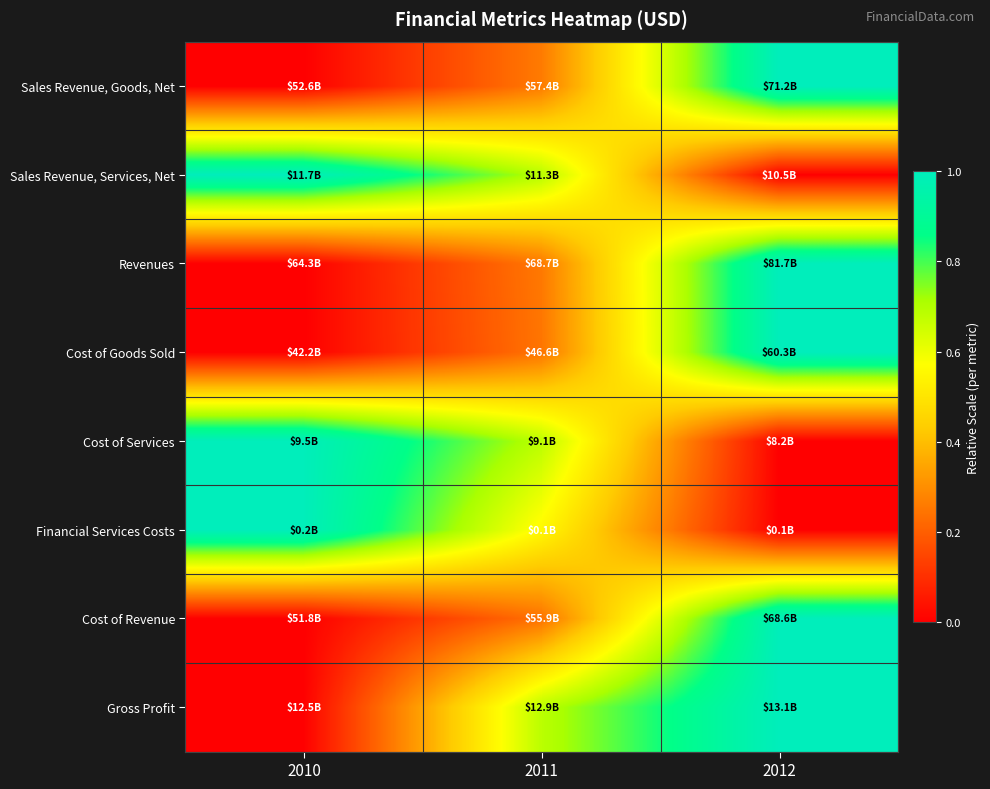

Between 2012 and 2011, which is larger?

2012